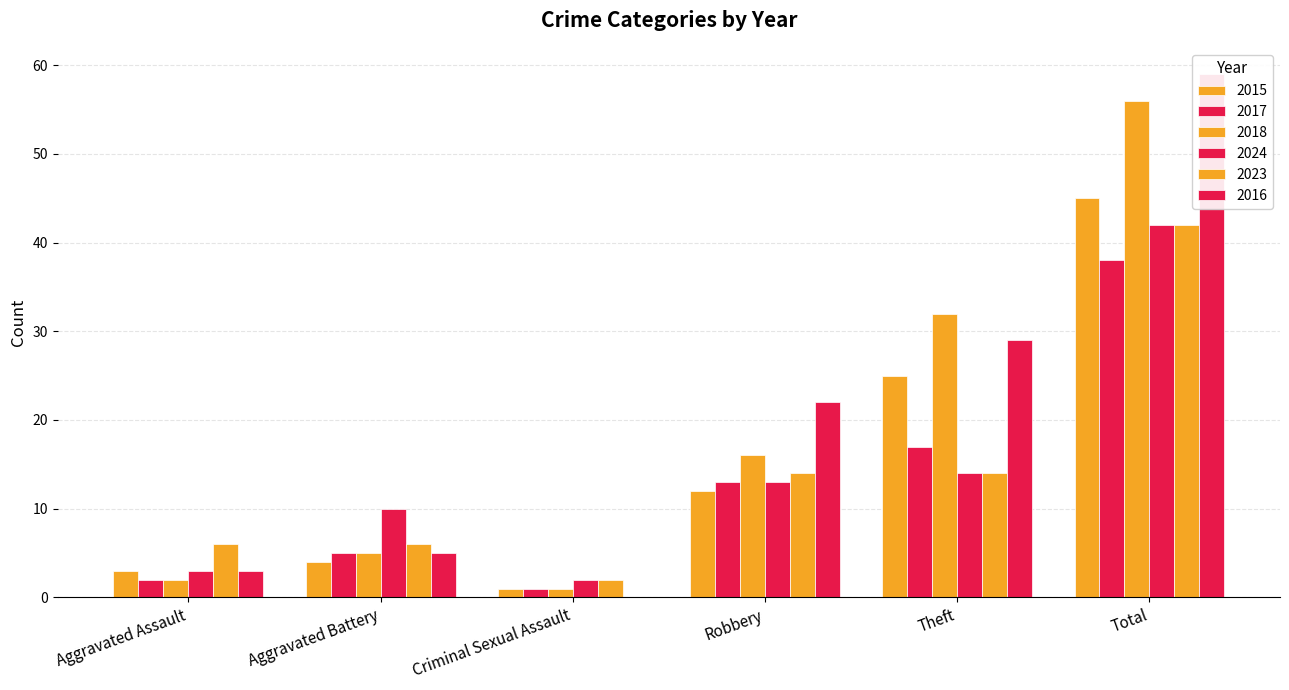

Rank the series by their maximum value, from highest to lowest.

2016, 2018, 2015, 2024, 2023, 2017